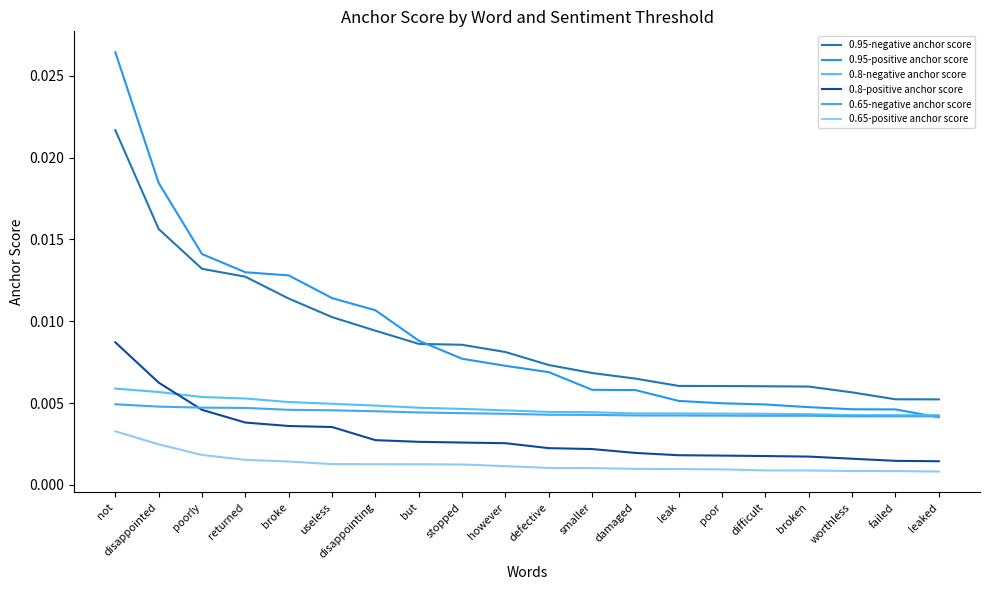

What is the sum of all 0.95-positive anchor score values?

0.2